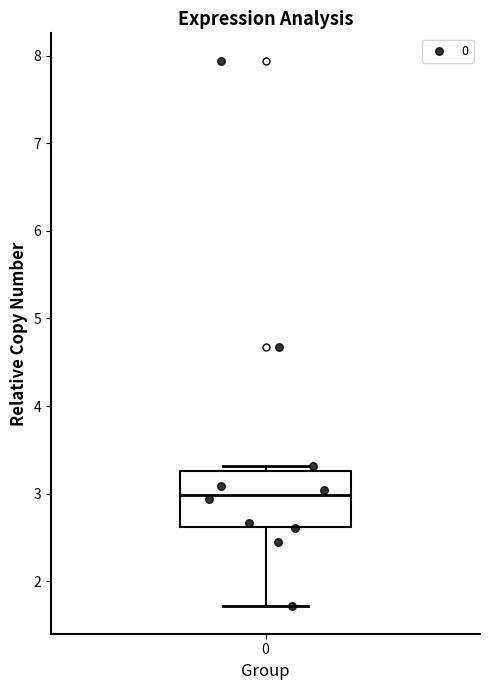

Read this box plot against the y-axis: the position of the median line, the range covered by the box, and the ends of both whiskers. The values are not printed on the chart, so give them approximately, as read against the axis.

median 3.0, box 2.6 to 3.3, whiskers 1.7 to 3.3 (just above the box's upper edge)